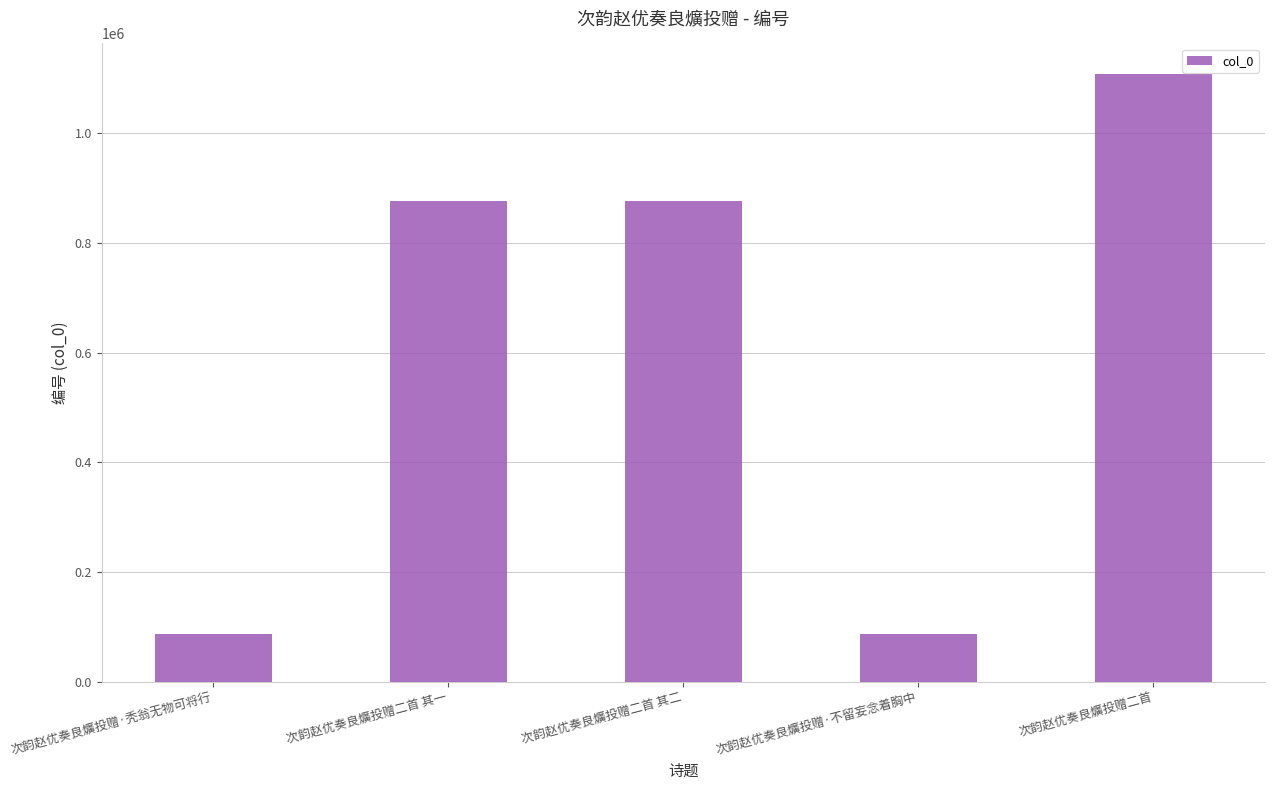

Approximately how many times larger is the value at 次韵赵优奏良爌投赠二首 其二 compared to 次韵赵优奏良爌投赠二首 其一?

1.0